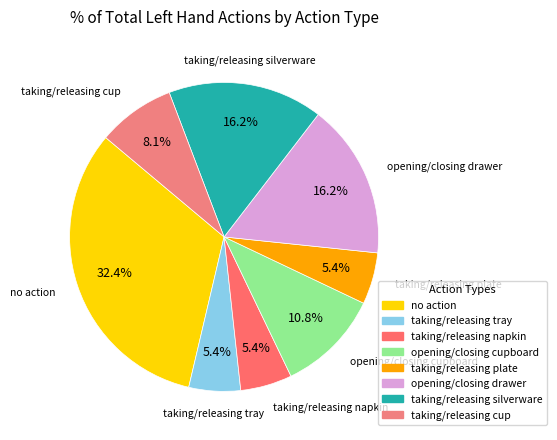

To the nearest percent, what portion does no action represent?

32%